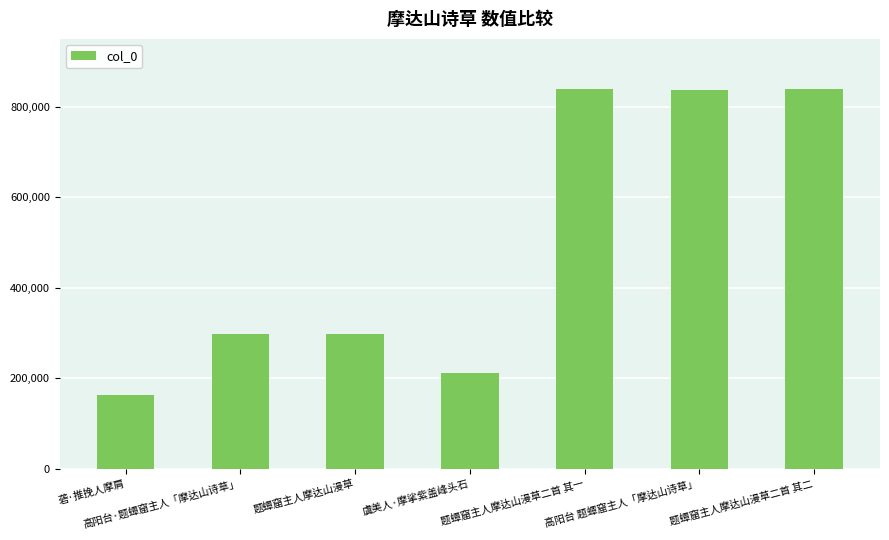

What position from the left is 题蟫窟主人摩达山漫草?

3